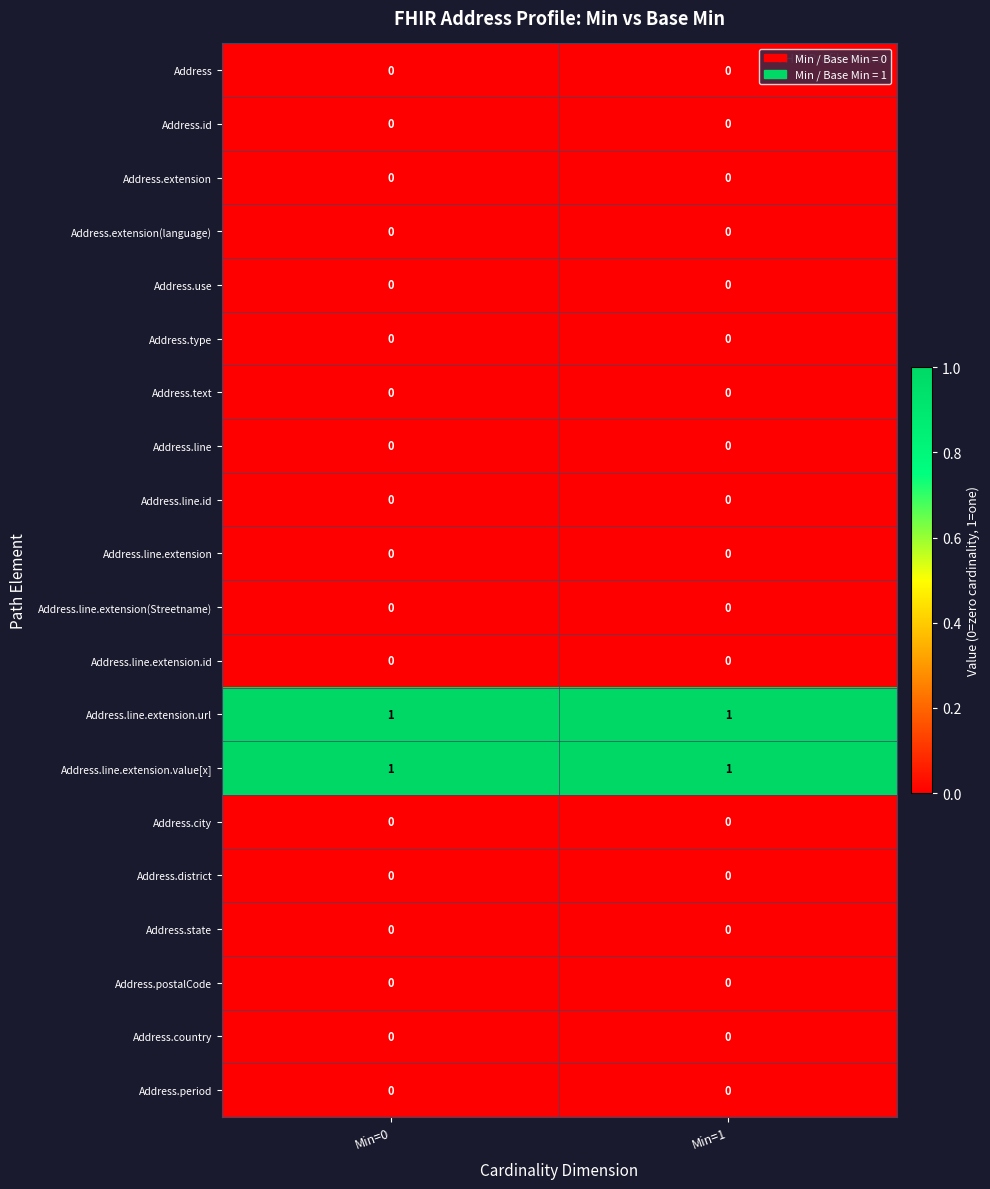

The value of Address.line.extension.url at Min=1 is 1. True or false?

True